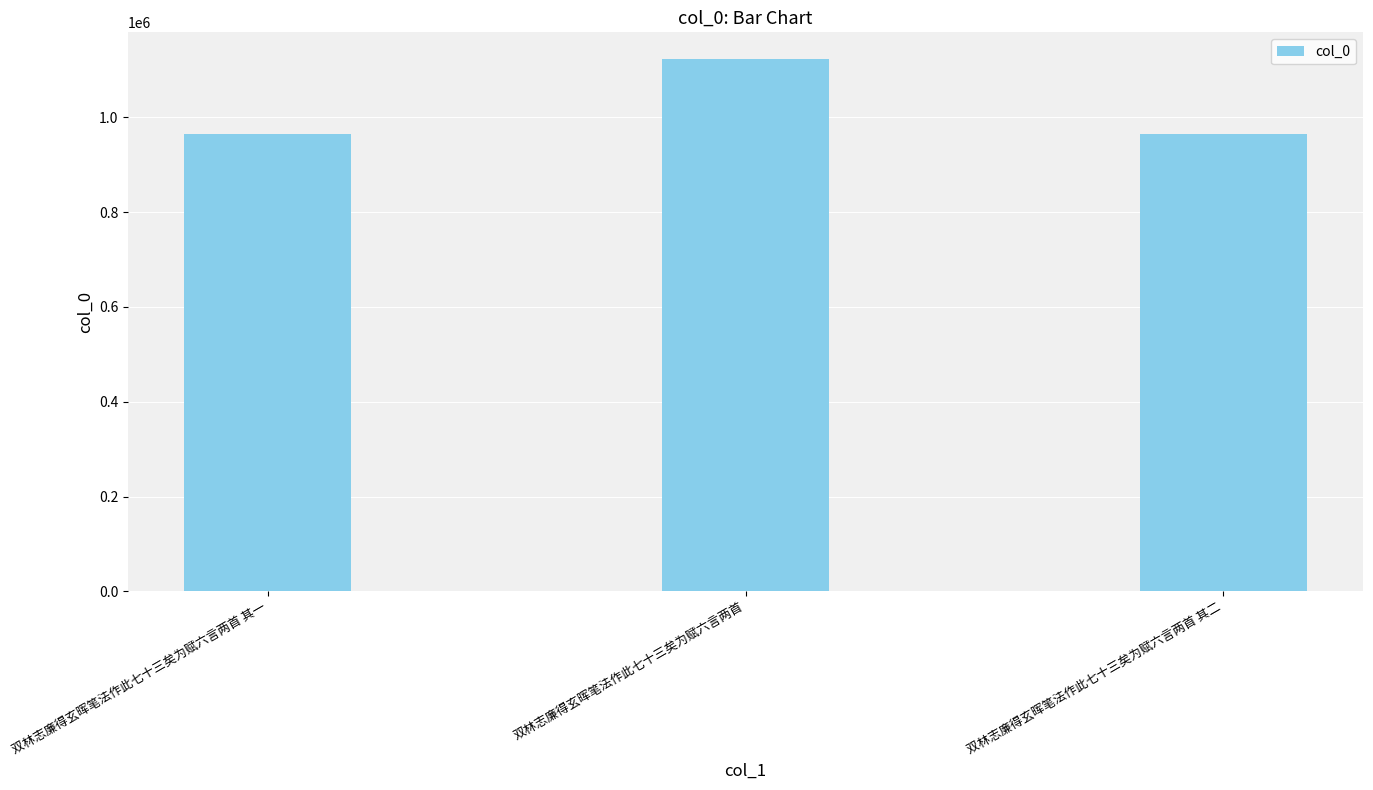

At which label does the data first exceed 964091?

双林志廉得玄晖笔法作此七十三矣为赋六言两首